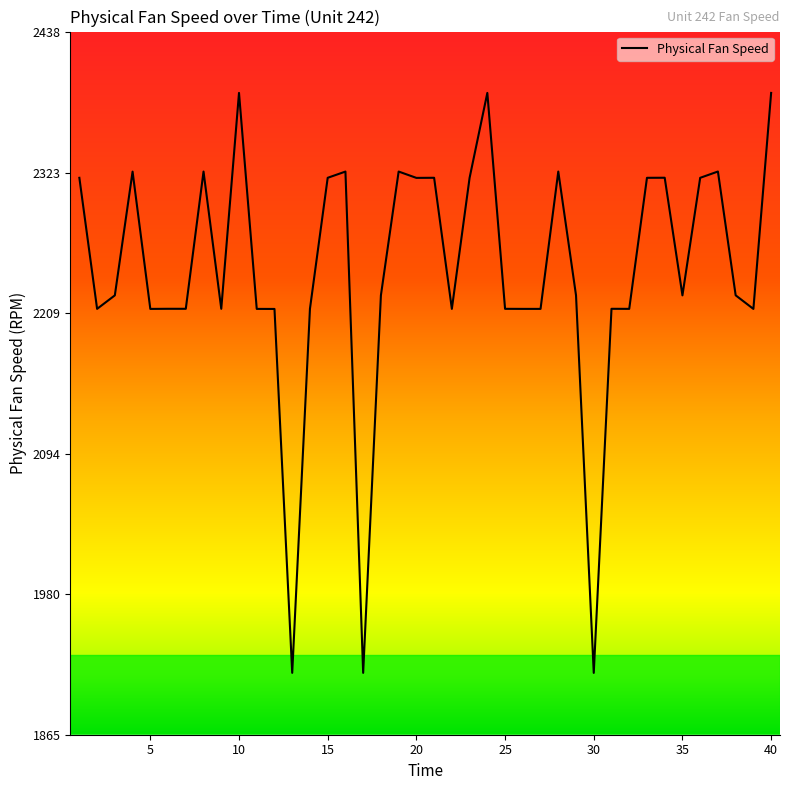

What is the maximum value shown in the chart?

2388.0